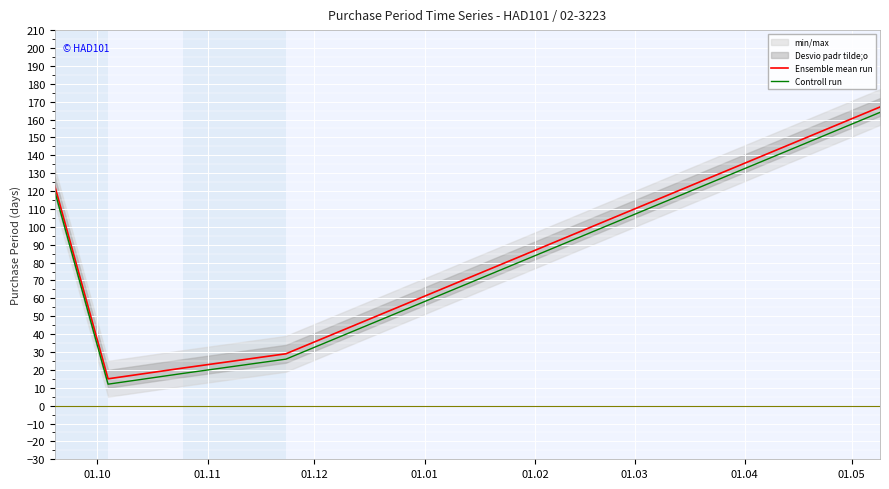

What is the minimum value for Controll run?

12